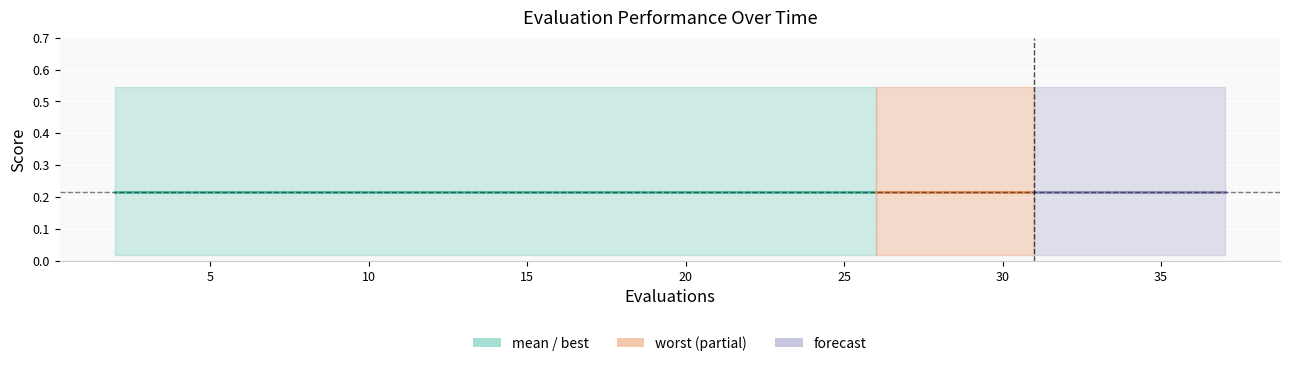

The value of mean at 28 is 0.2. True or false?

True